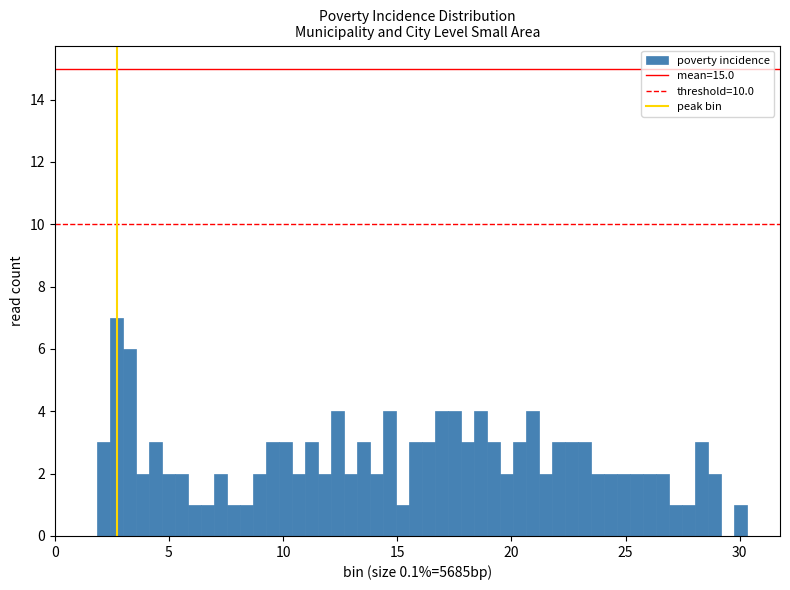

Read against the x-axis, roughly where is the centre of the tallest bar?

2.5